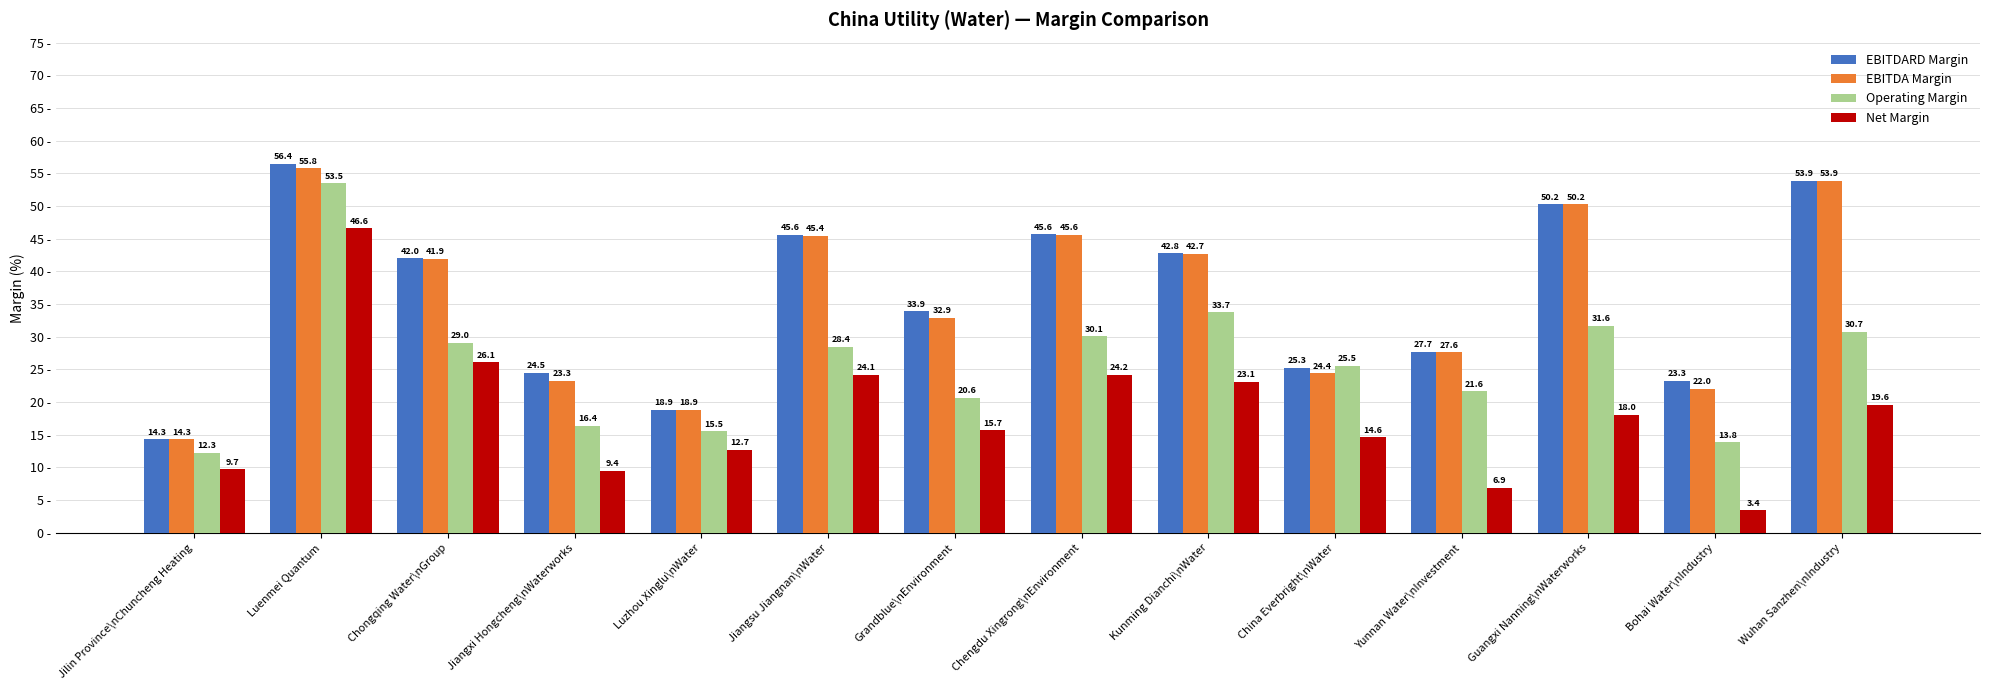

What are all the series names shown in the legend?

EBITDARD Margin, EBITDA Margin, Operating Margin, Net Margin